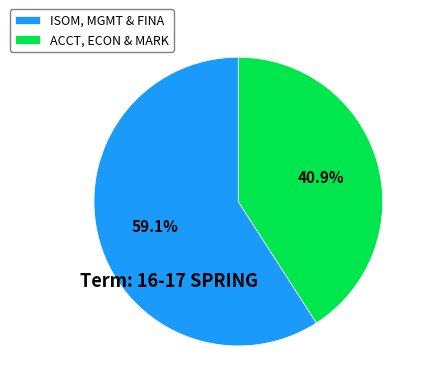

Between ISOM, MGMT & FINA and ACCT, ECON & MARK, which is larger?

ISOM, MGMT & FINA